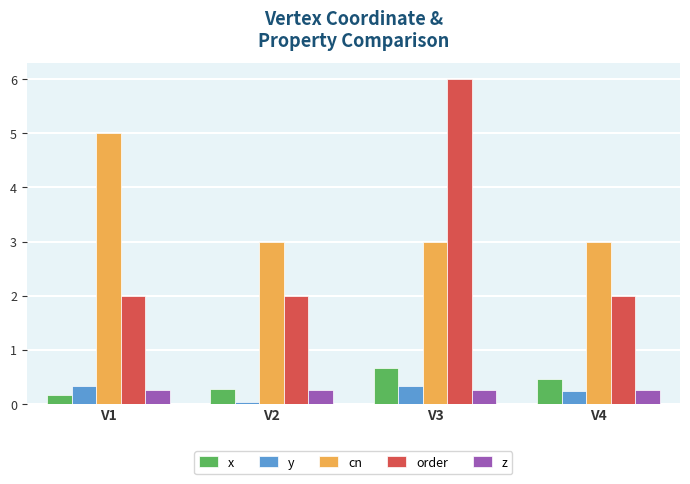

Which series has the largest range (max minus min)?

order